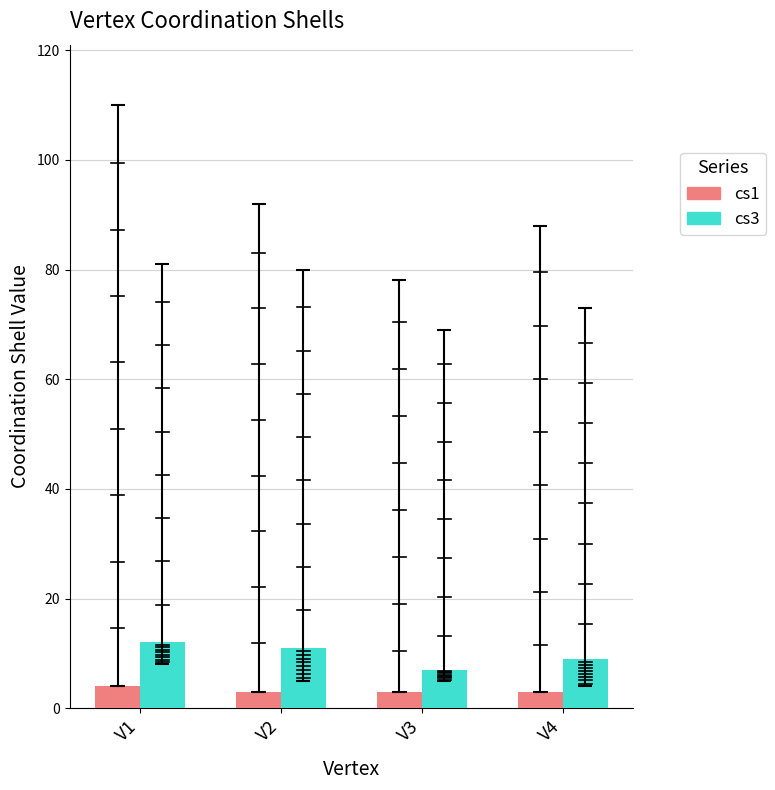

Is it true that cs3 equals 7 at V3?

True